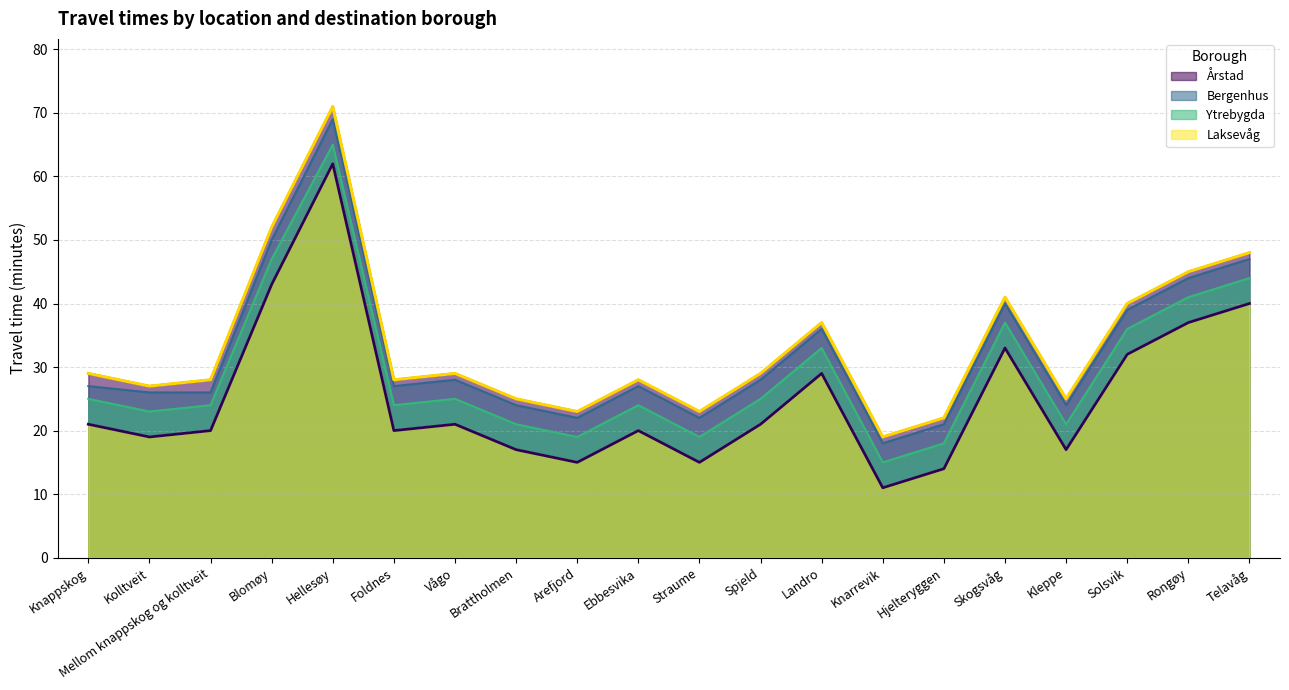

What are all the series names shown in the legend?

Årstad, Bergenhus, Ytrebygda, Laksevåg